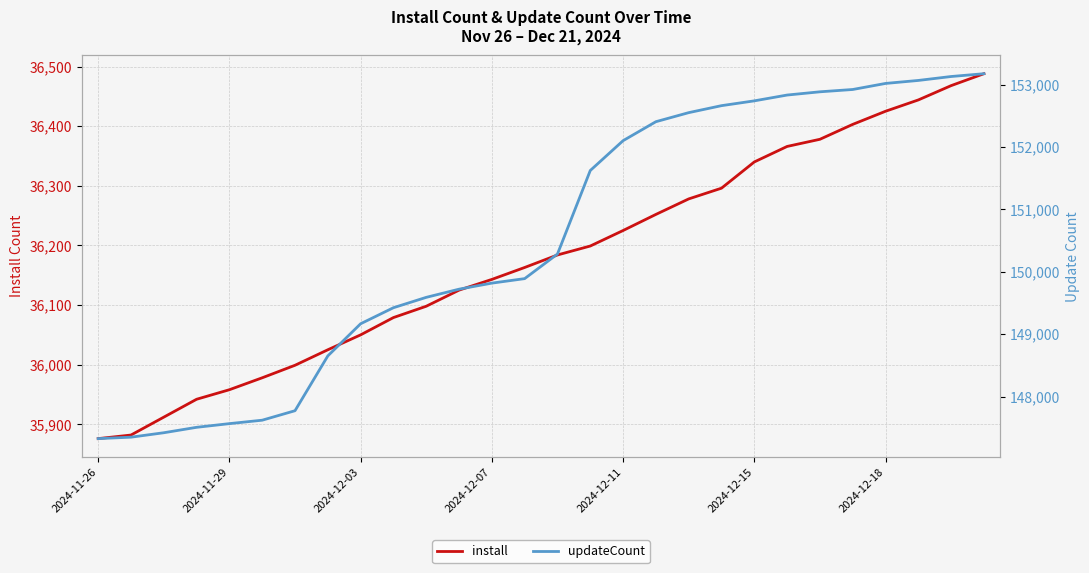

True or false: updateCount has more than 1 interior local peaks.

False